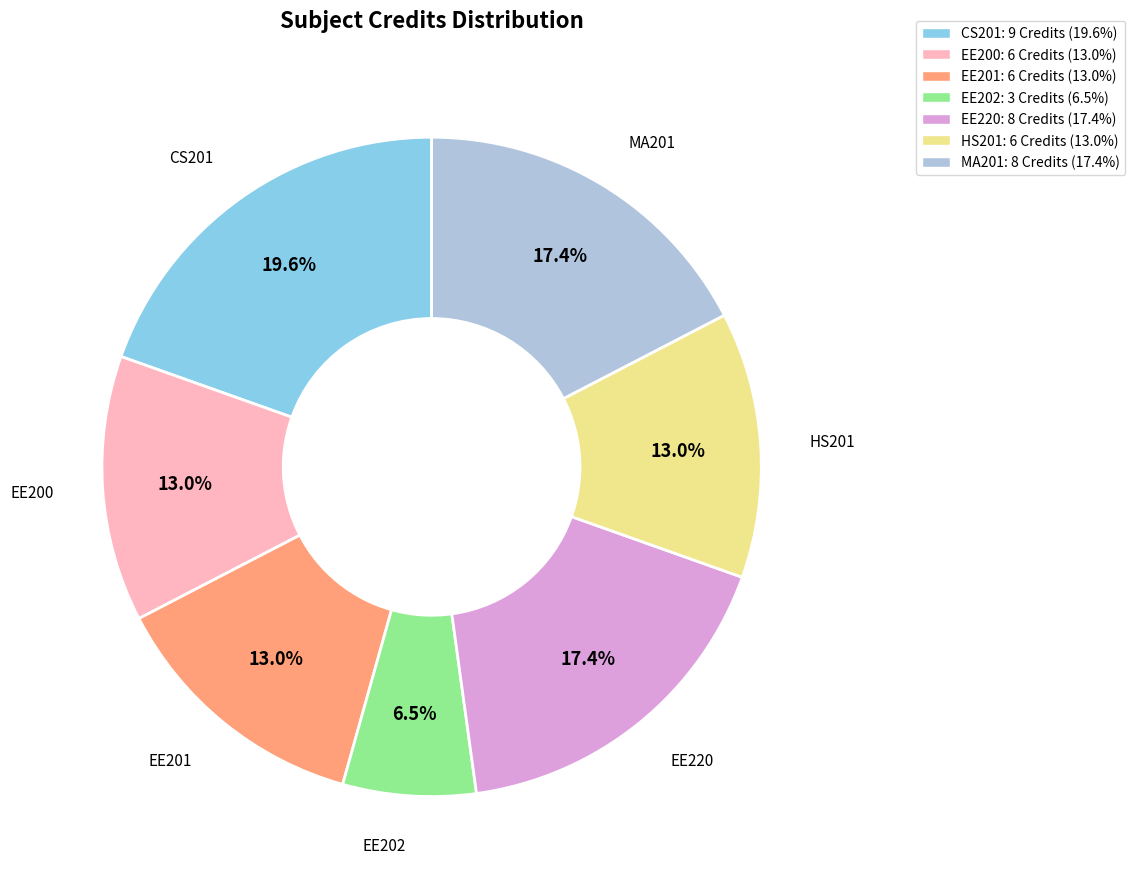

How many segments does this pie chart have?

7